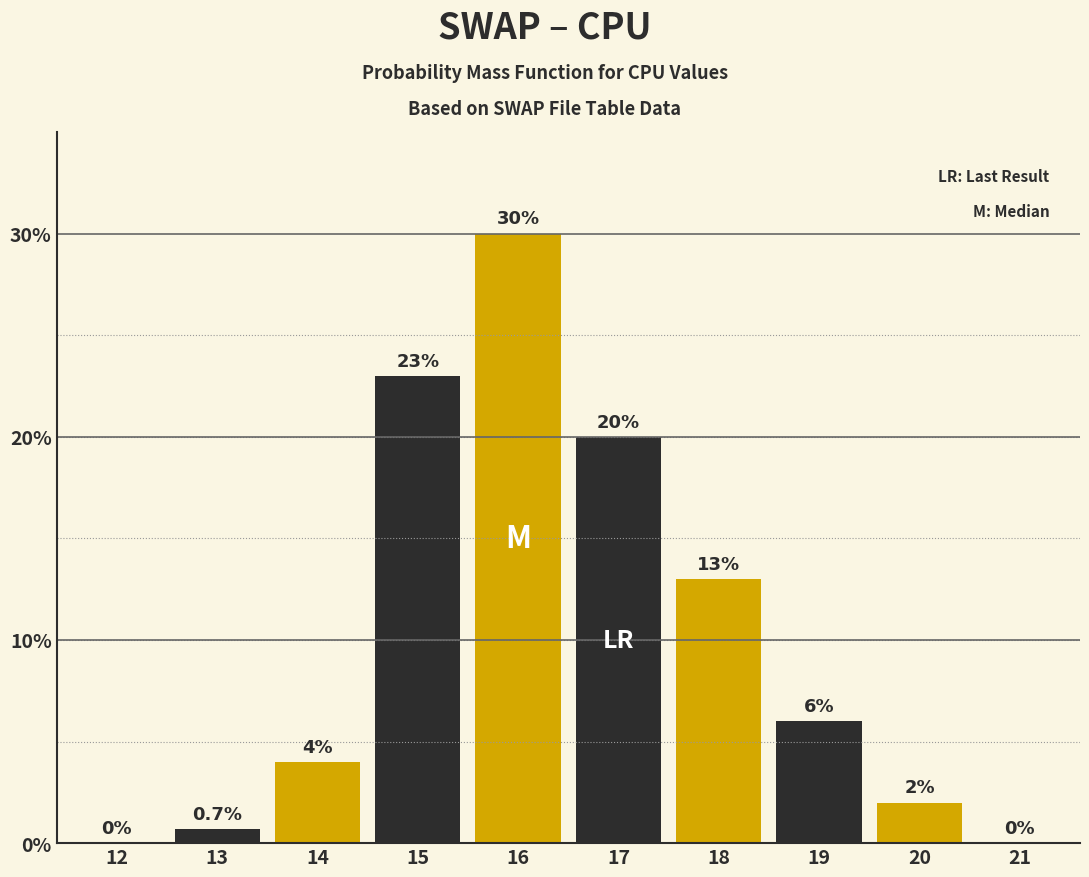

Reading left to right, extract all data points from this chart.

12=0.0	13=0.7	14=4.0	15=23.0	16=30.0	17=20.0	18=13.0	19=6.0	20=2.0	21=0.0